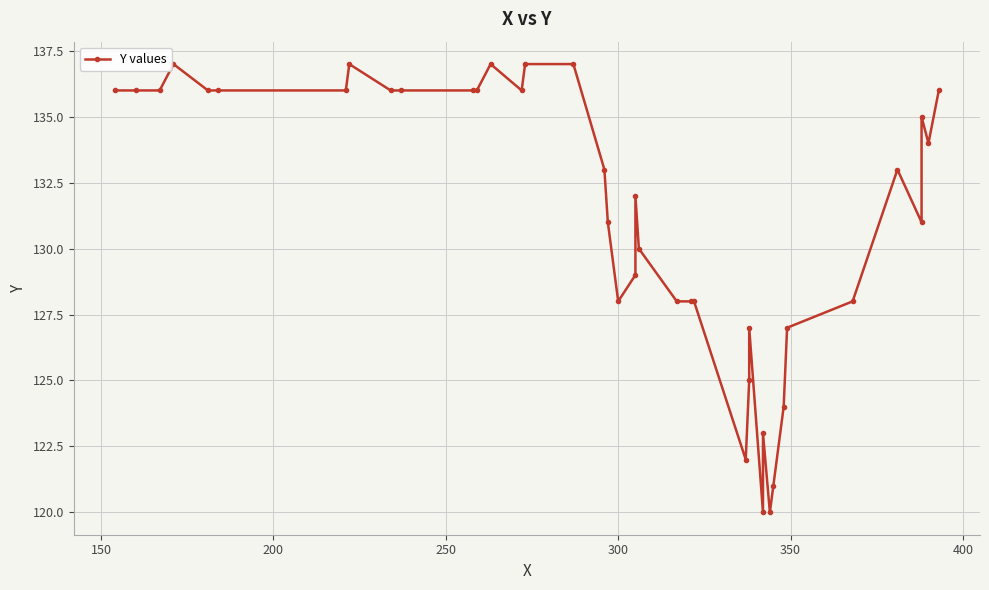

How many values are below 133?

19